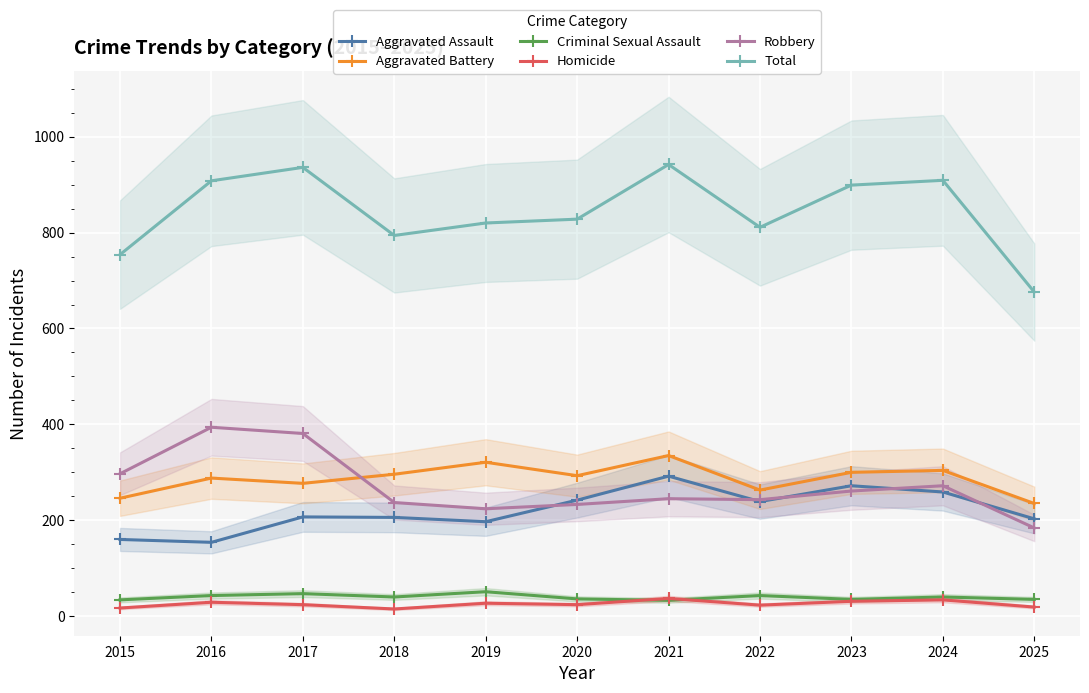

The value of Homicide at 2021 is 37. True or false?

True